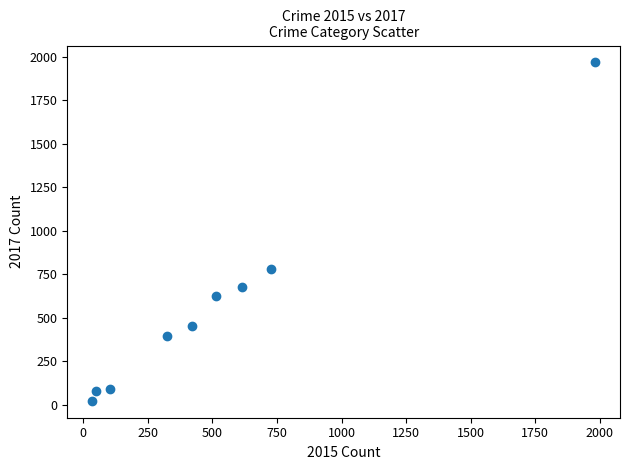

What Y value in the scatter plot is closest to 995?

780